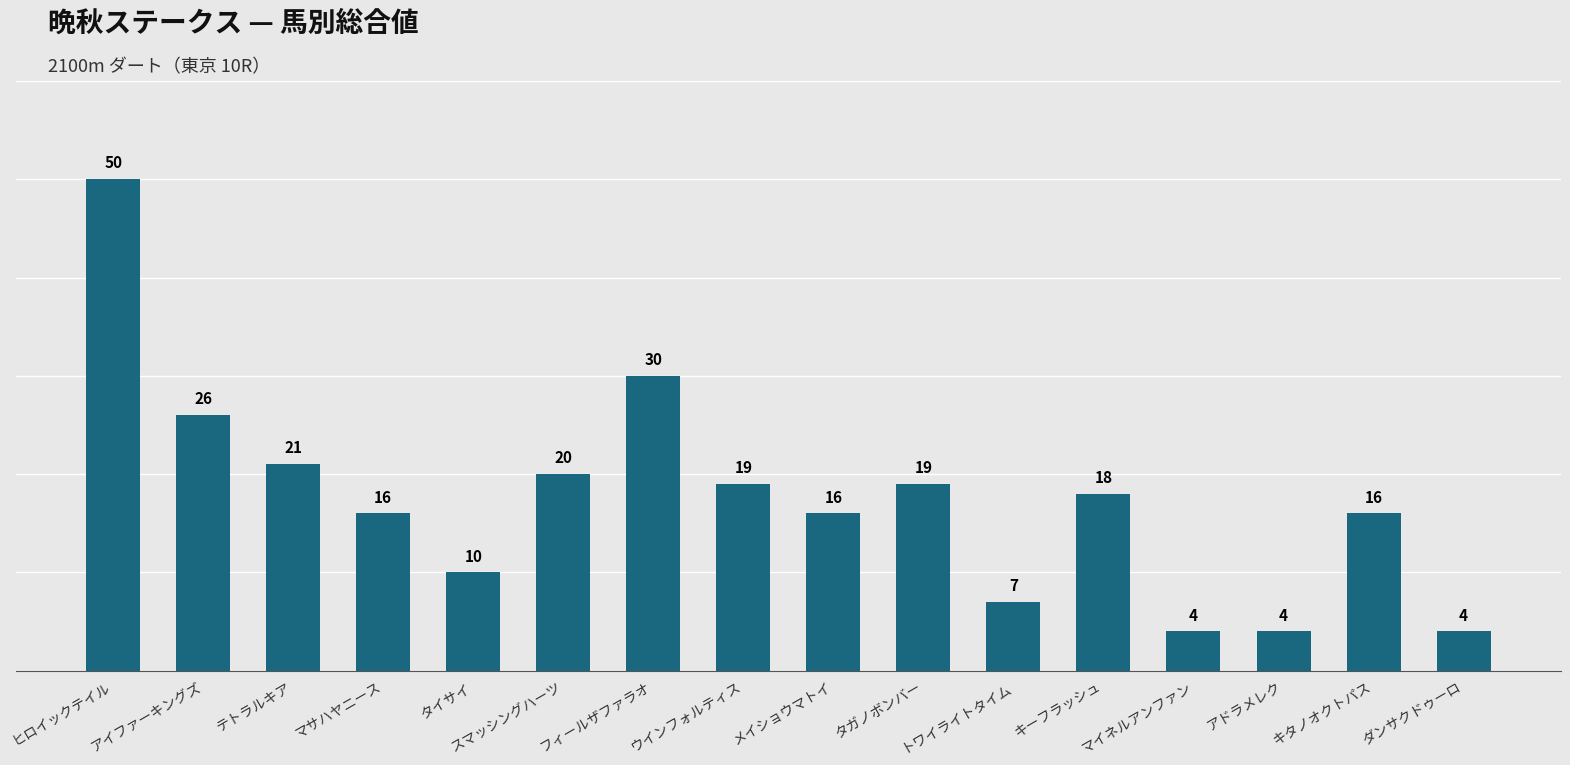

Reading left to right, transcribe all the data shown in this chart.

50	26	21	16	10	20	30	19	16	19	7	18	4	4	16	4